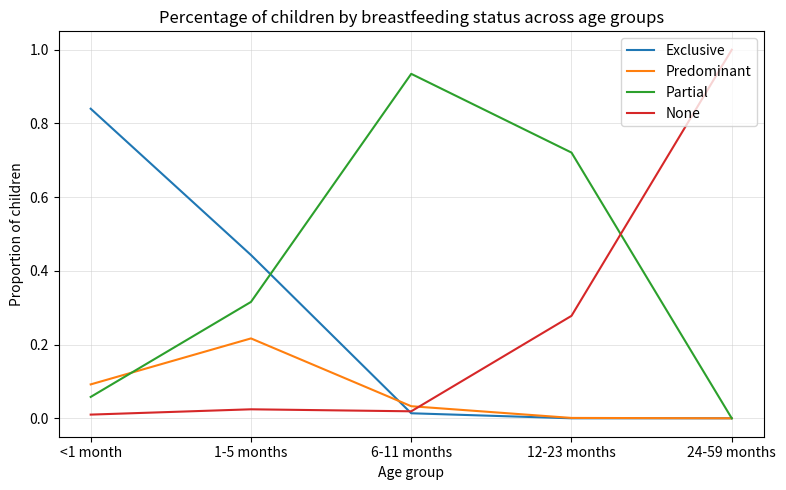

True or false: Partial and Predominant intersect in this chart.

True